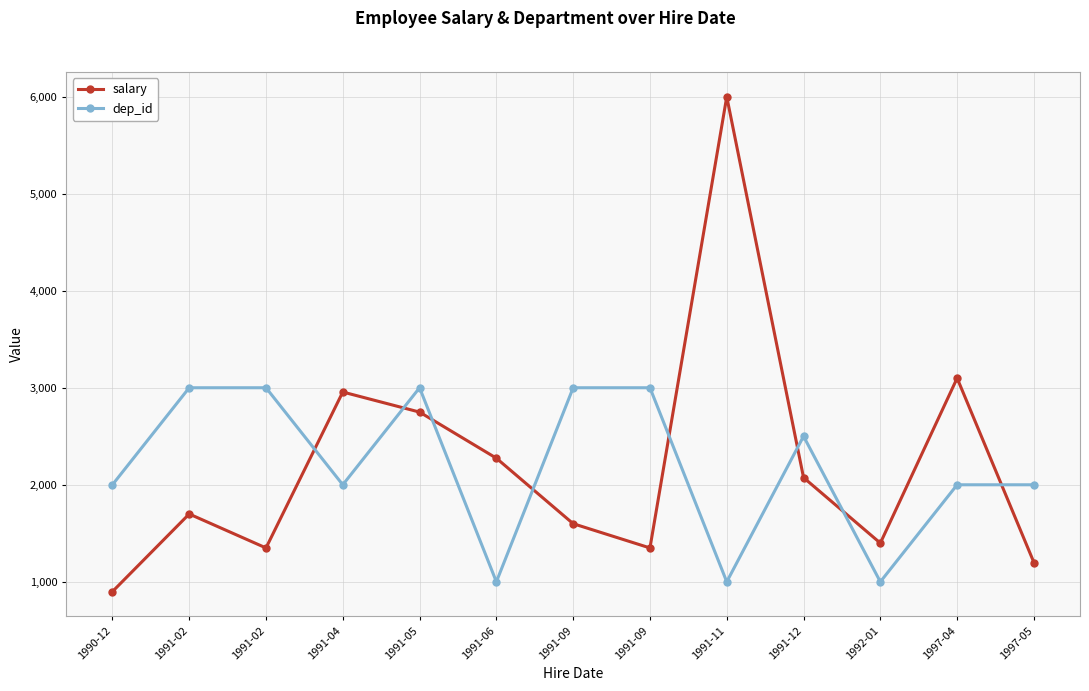

What is the label of the 4th point from the right?

1991-12